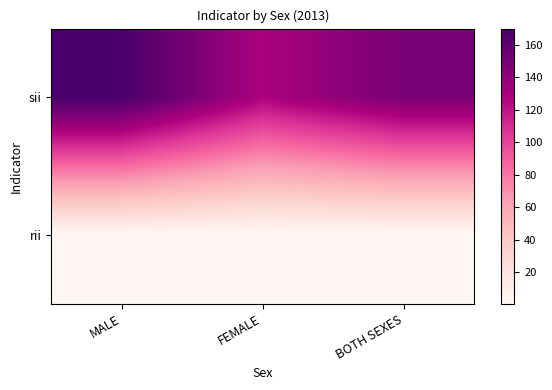

Reading right to left, transcribe all the data shown in this chart.

sii: BOTH SEXES=149.4	FEMALE=128.5	MALE=170.1
rii: BOTH SEXES=0.6	FEMALE=0.5	MALE=0.6